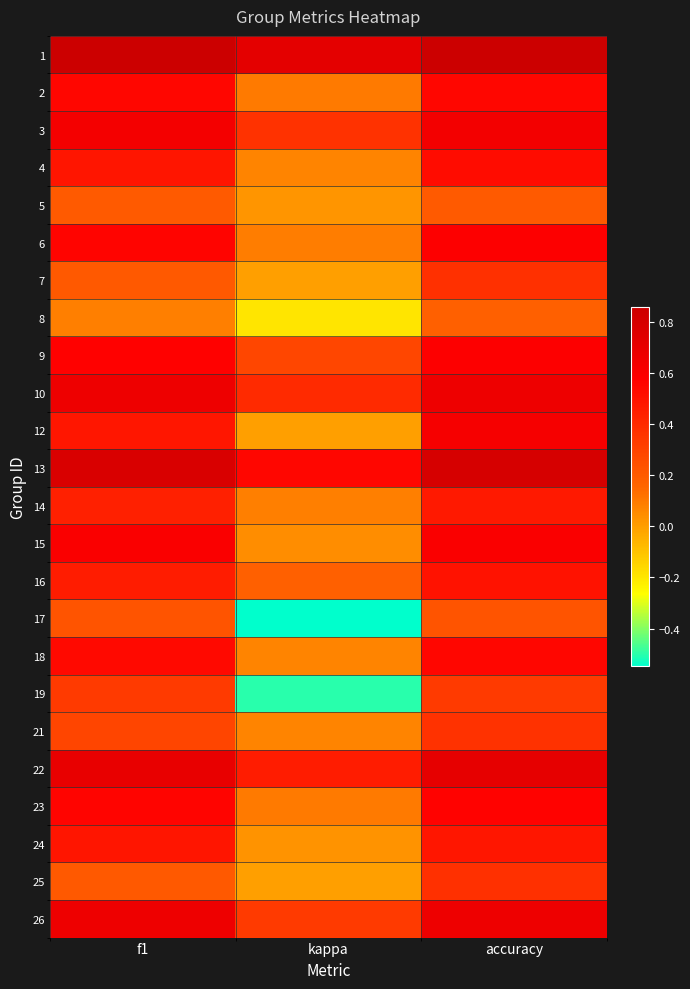

Reading left to right, what are all the values shown in this chart?

1: f1=0.9	kappa=0.7	accuracy=0.9
2: f1=0.5	kappa=0.1	accuracy=0.5
3: f1=0.6	kappa=0.4	accuracy=0.6
4: f1=0.5	kappa=0.1	accuracy=0.5
5: f1=0.2	kappa=0.0	accuracy=0.2
6: f1=0.6	kappa=0.1	accuracy=0.6
7: f1=0.2	kappa=0.0	accuracy=0.4
8: f1=0.1	kappa=-0.2	accuracy=0.2
9: f1=0.6	kappa=0.3	accuracy=0.6
10: f1=0.7	kappa=0.4	accuracy=0.7
12: f1=0.5	kappa=0.0	accuracy=0.6
13: f1=0.8	kappa=0.5	accuracy=0.8
14: f1=0.4	kappa=0.1	accuracy=0.5
15: f1=0.6	kappa=0.0	accuracy=0.6
16: f1=0.5	kappa=0.2	accuracy=0.5
17: f1=0.2	kappa=-0.5	accuracy=0.2
18: f1=0.5	kappa=0.1	accuracy=0.5
19: f1=0.3	kappa=-0.5	accuracy=0.3
21: f1=0.3	kappa=0.1	accuracy=0.4
22: f1=0.7	kappa=0.5	accuracy=0.7
23: f1=0.6	kappa=0.1	accuracy=0.6
24: f1=0.5	kappa=0.0	accuracy=0.5
25: f1=0.2	kappa=0.0	accuracy=0.4
26: f1=0.7	kappa=0.3	accuracy=0.7